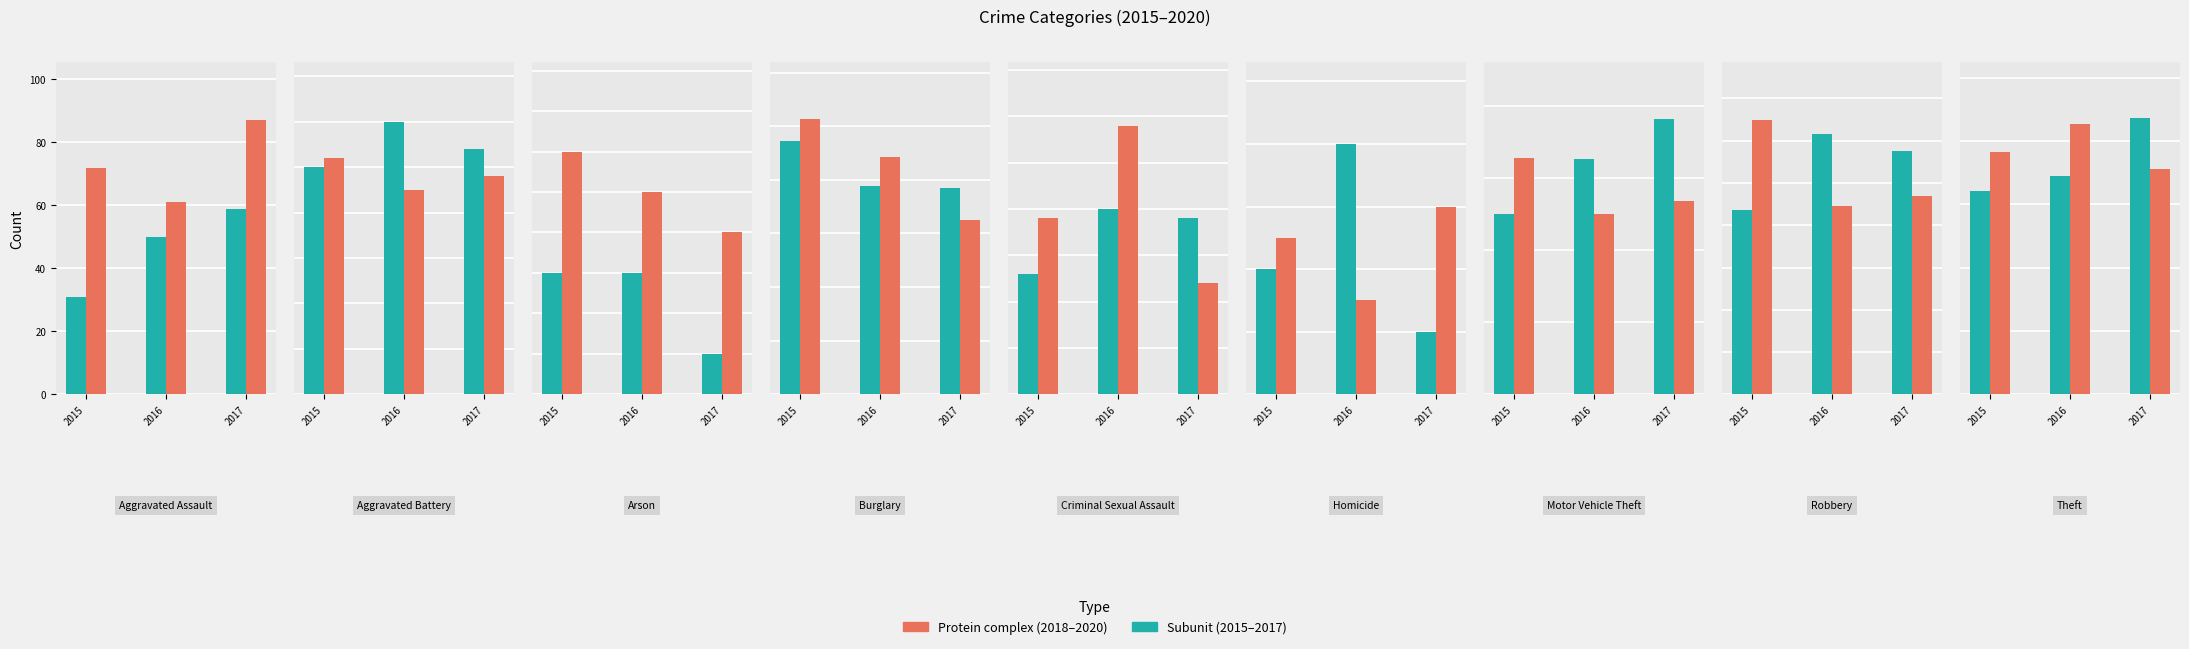

What are all the series names shown in the legend?

Subunit, Protein complex